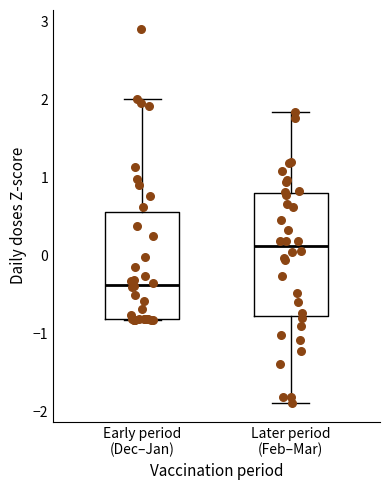

Reading left to right, read every box against the y-axis: the position of its median line, the range the box covers, and the ends of its whiskers. The values are not printed on the chart, so give them approximately, as read against the axis.

Early period (Dec–Jan): median -0.4, box -0.8 to 0.6, whiskers -0.8 to 2.0
Later period (Feb–Mar): median 0.1, box -0.8 to 0.8, whiskers -1.9 to 1.8